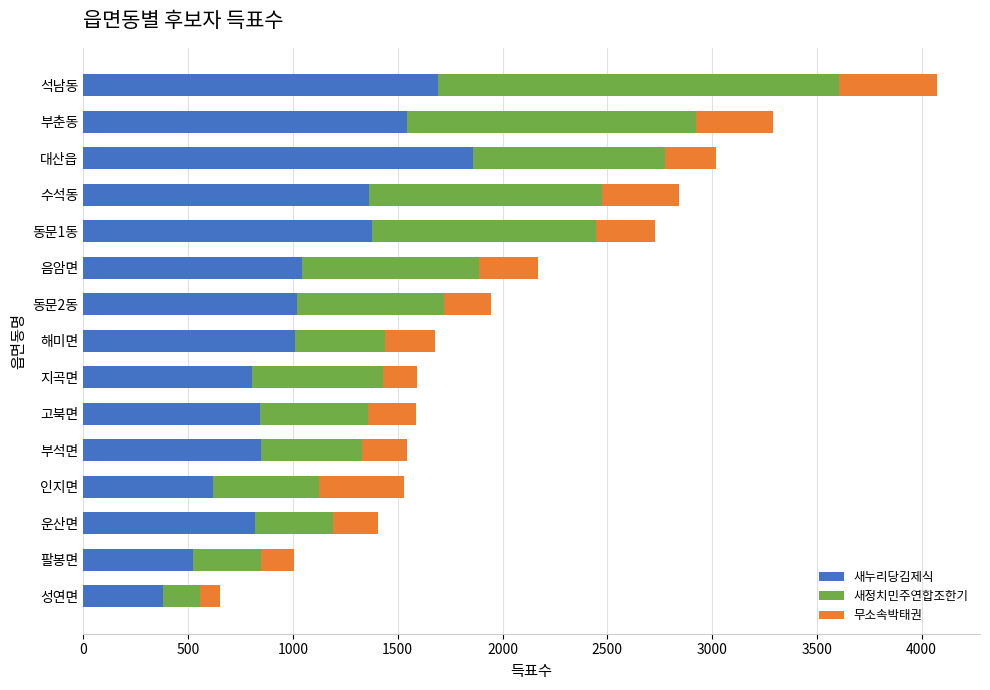

Is it true that 새누리당김제식 equals 1119 at 지곡면?

False